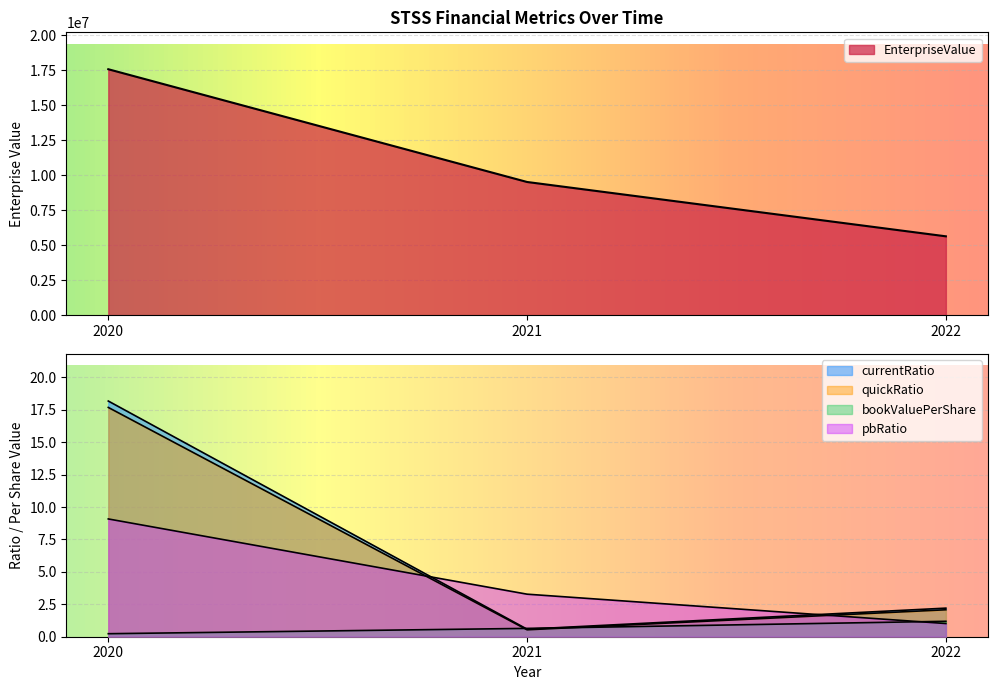

List the labels in order of bookValuePerShare value, largest first.

2022, 2021, 2020